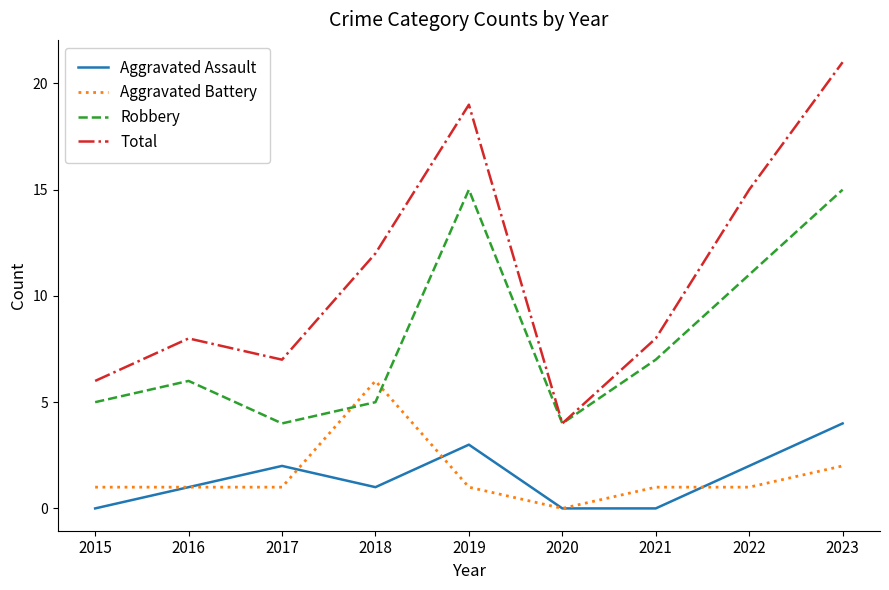

Is the value of Total at 2018 greater than the value of Aggravated Assault at 2020?

Yes